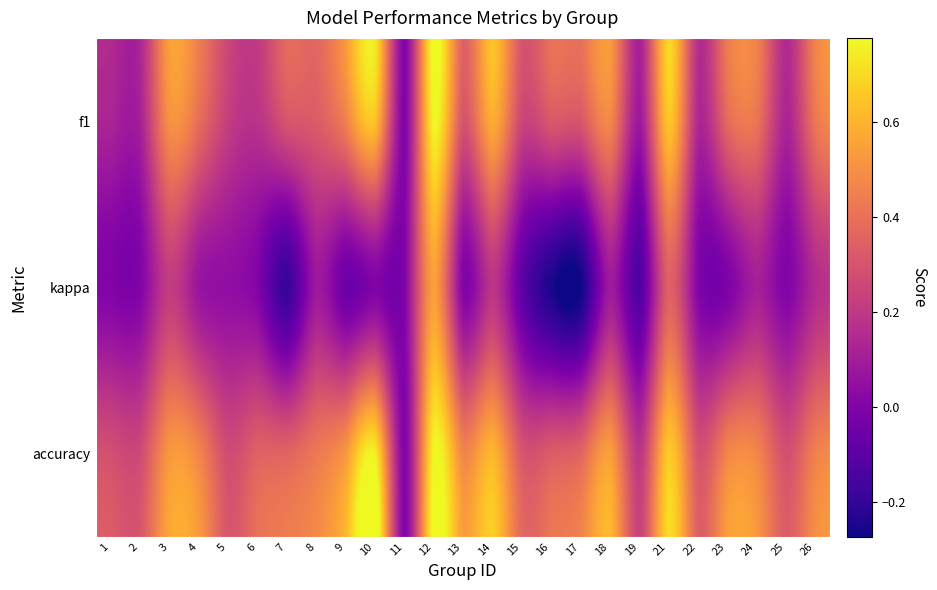

Which has a higher value, 12 or 22?

12